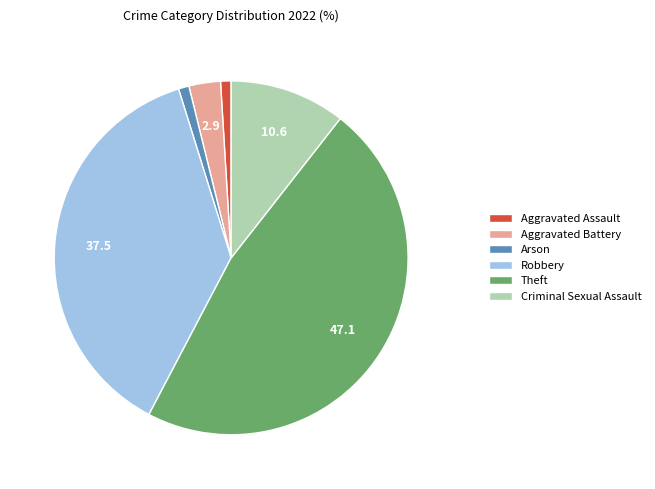

Does Criminal Sexual Assault represent more than half of the total?

No